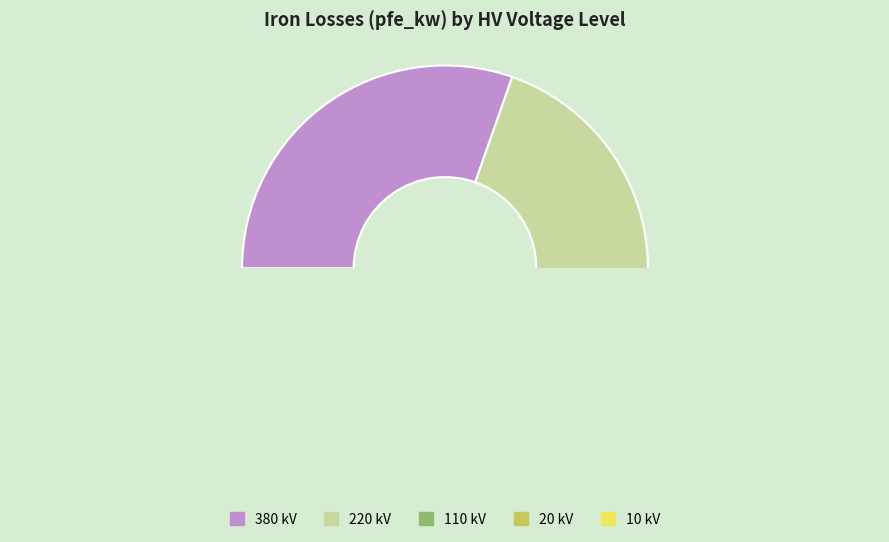

True or false: 110 accounts for 0% of the total.

True